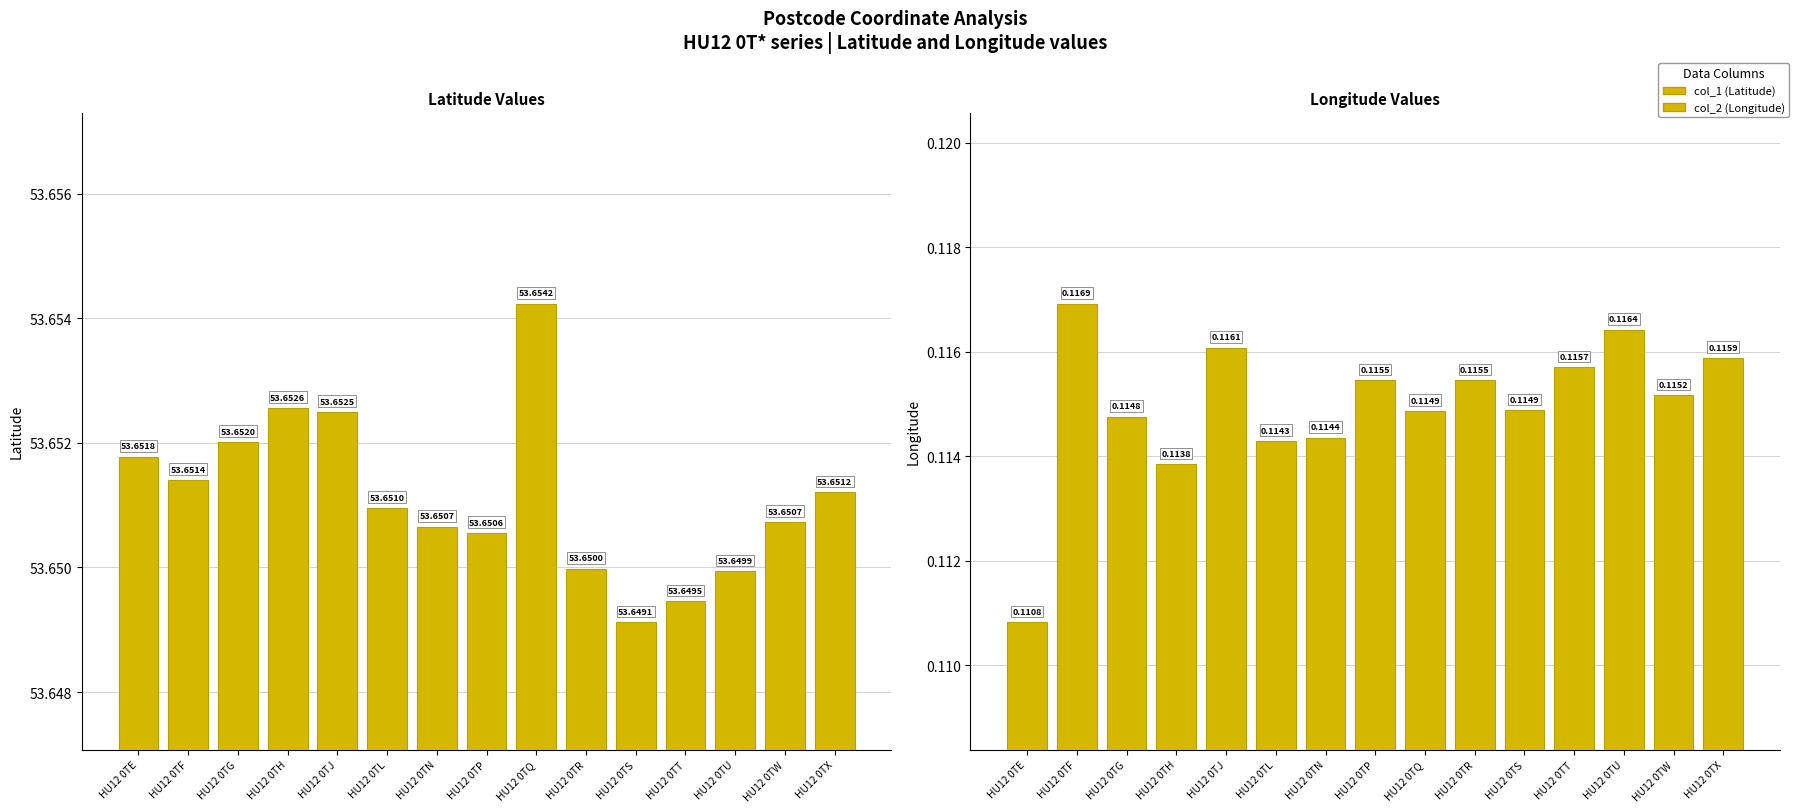

How many col_2 values are between 0 and 1?

15